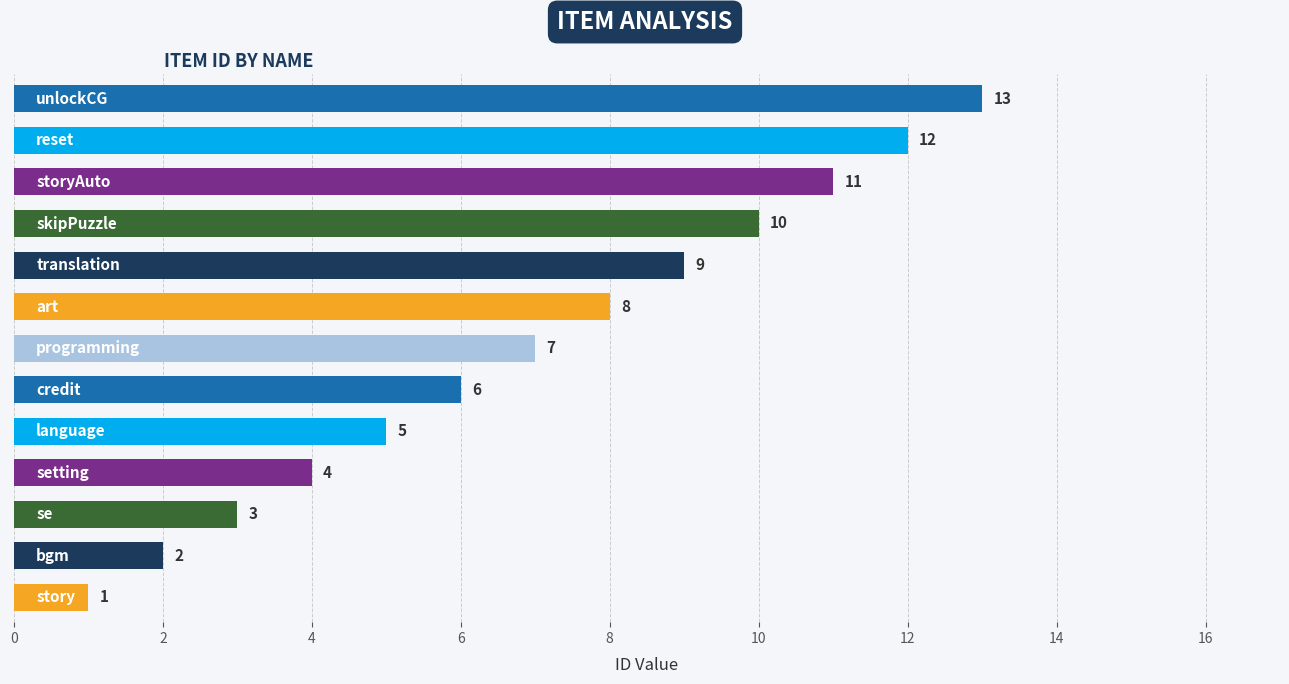

What is the difference between the second highest and second lowest values?

10